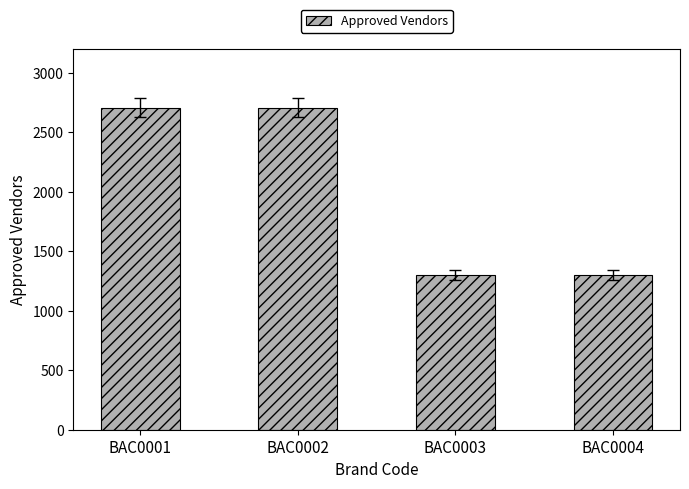

What is the ratio of the value at BAC0001 to the value at BAC0004?

2.1